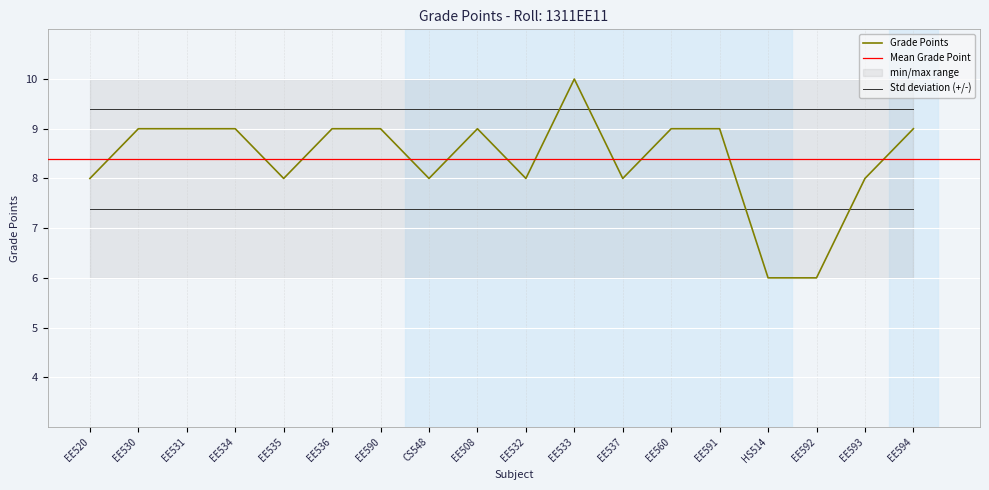

How many series are shown in this chart?

1